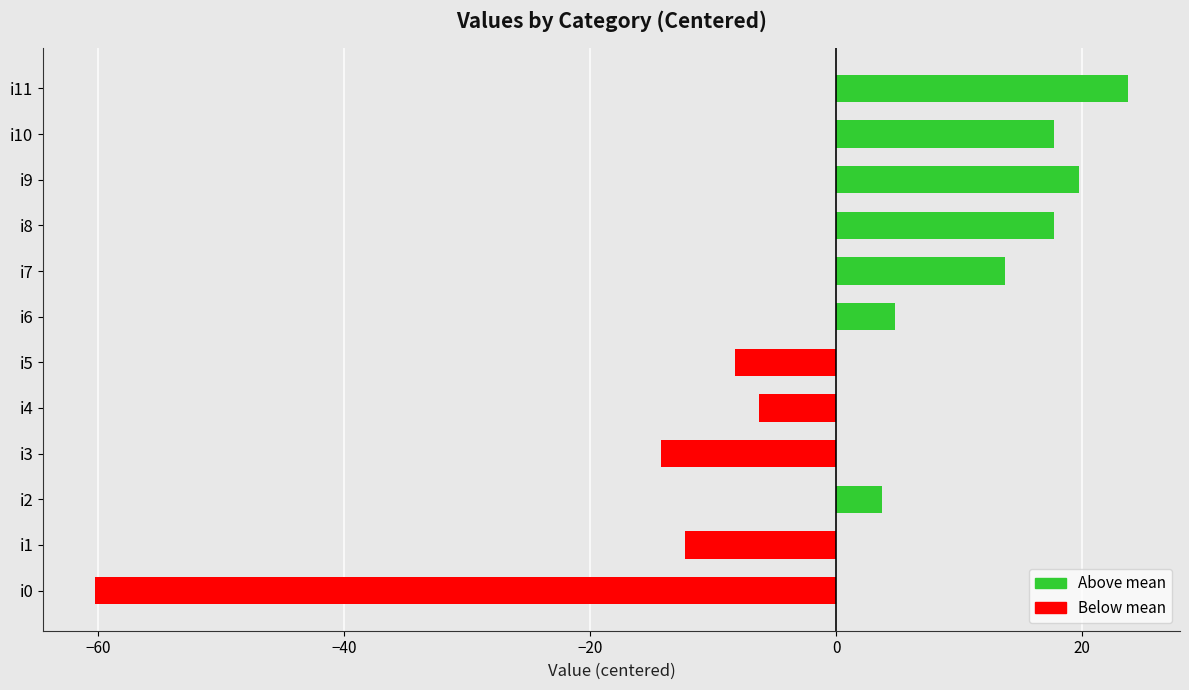

What is the difference between the values at i2 and i3?

18.0